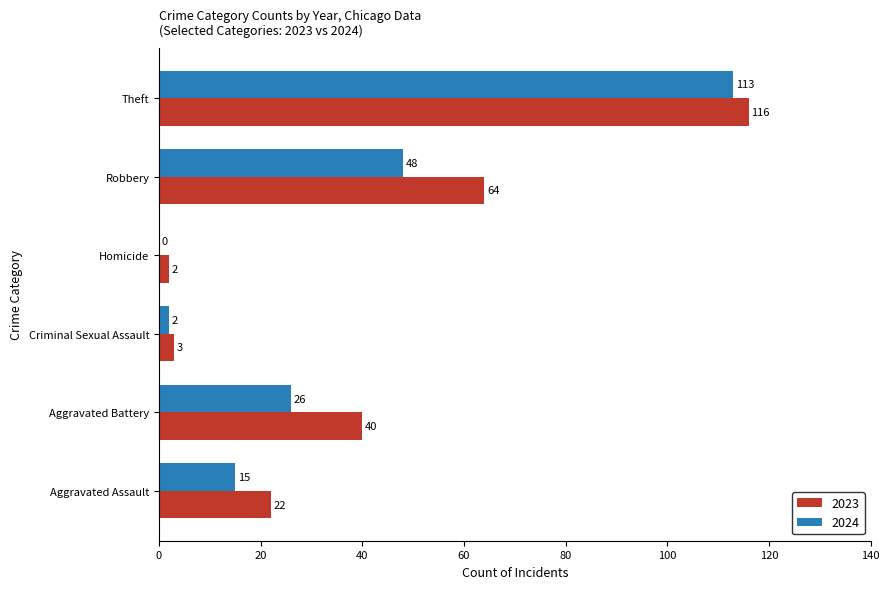

The 2023 series shows 69 at Theft. True or false?

False